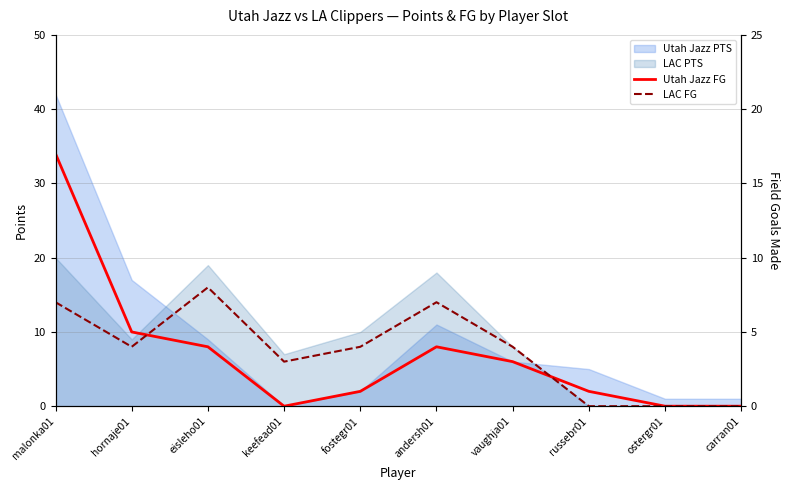

How many interior local valleys does the Utah Jazz FG series have?

1